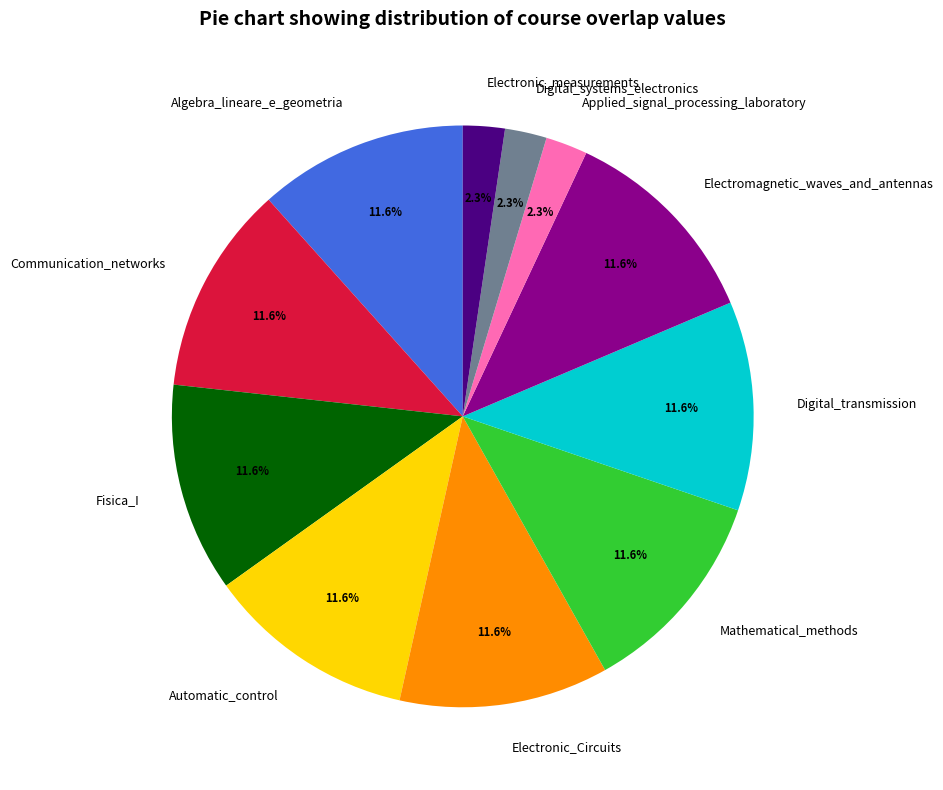

Does any single category account for the majority?

No